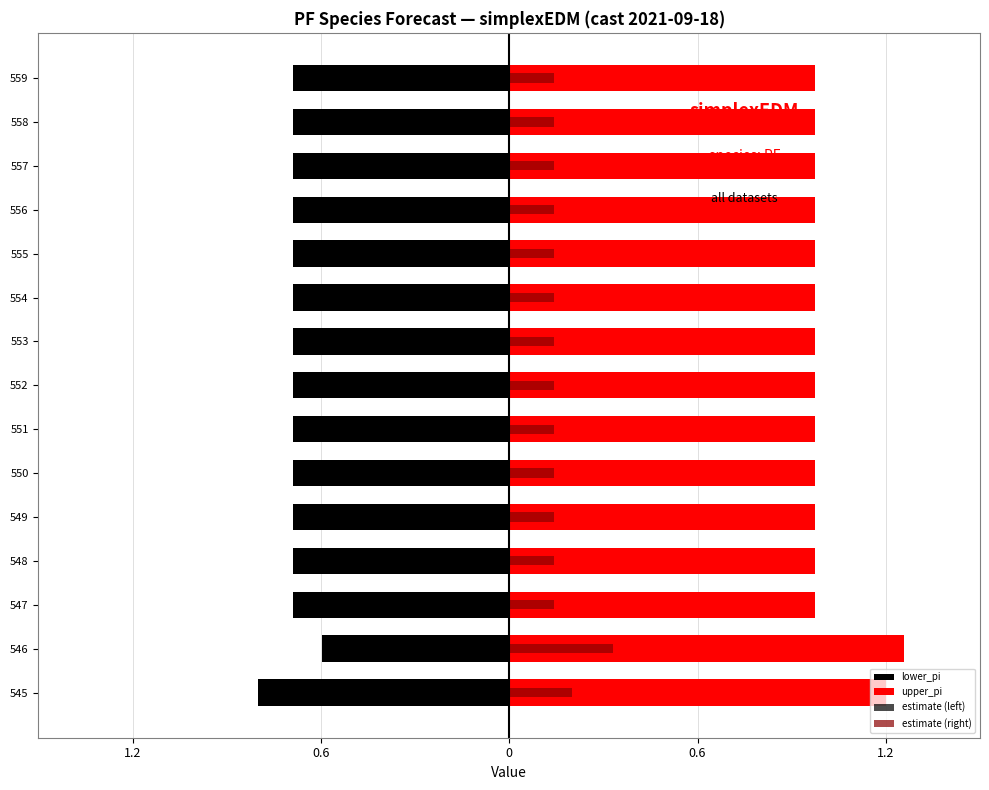

Reading right to left, extract all data points from this chart.

lower_pi: -0.7	-0.7	-0.7	-0.7	-0.7	-0.7	-0.7	-0.7	-0.7	-0.7	-0.7	-0.7	-0.7	-0.6	-0.8
upper_pi: 1.0	1.0	1.0	1.0	1.0	1.0	1.0	1.0	1.0	1.0	1.0	1.0	1.0	1.3	1.2
estimate (left): -0.1	-0.1	-0.1	-0.1	-0.1	-0.1	-0.1	-0.1	-0.1	-0.1	-0.1	-0.1	-0.1	-0.3	-0.2
estimate (right): 0.1	0.1	0.1	0.1	0.1	0.1	0.1	0.1	0.1	0.1	0.1	0.1	0.1	0.3	0.2